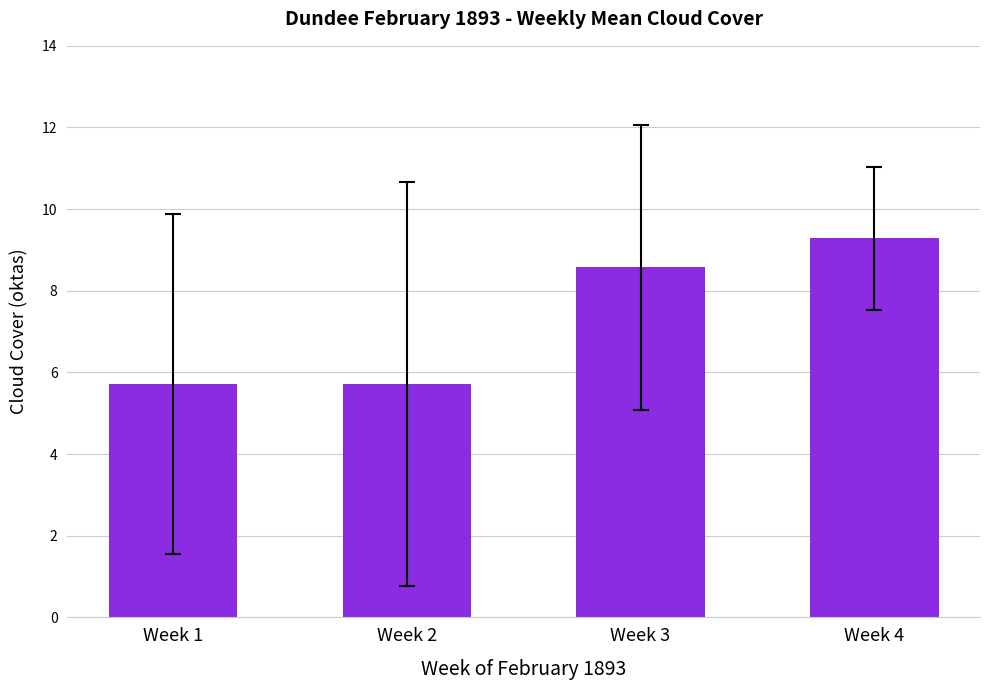

True or false: the data shows 8.1 at Week 1.

False